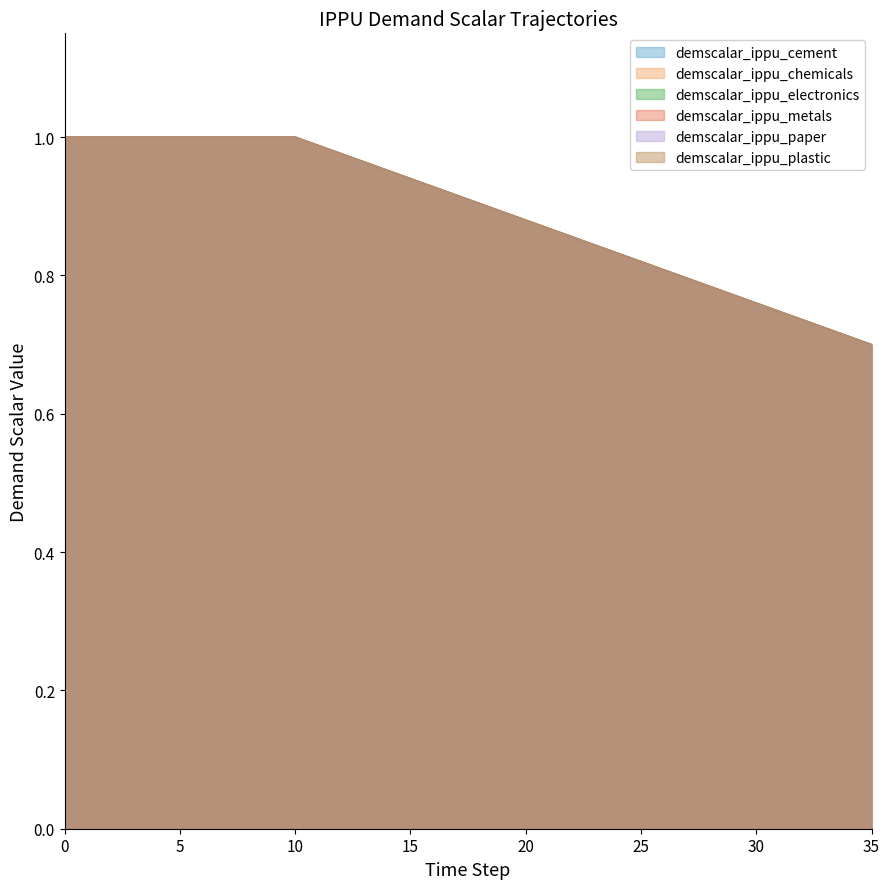

True or false: demscalar_ippu_electronics and demscalar_ippu_cement intersect in this chart.

False